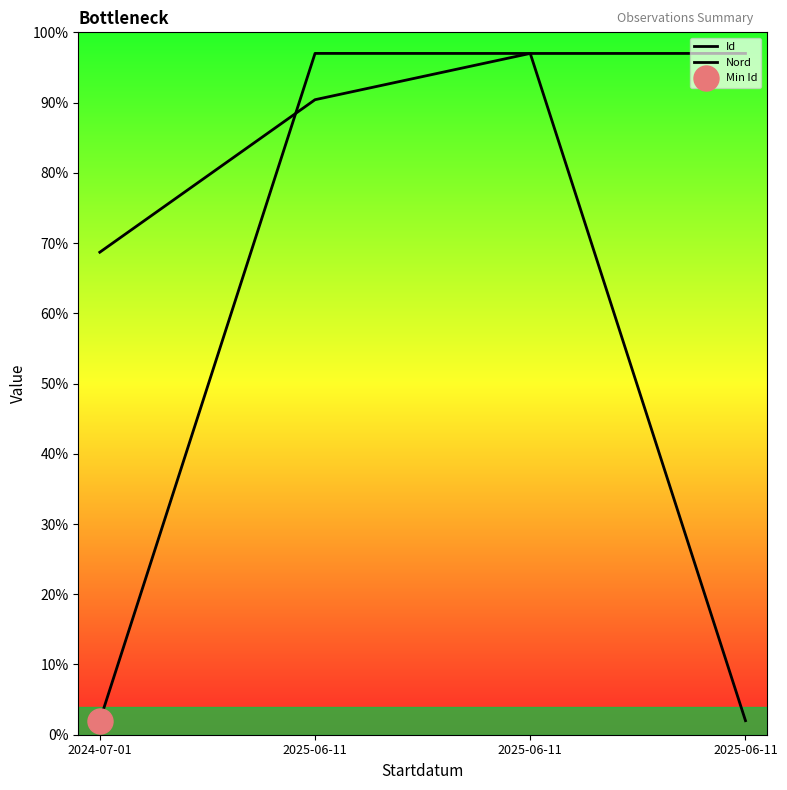

List the series in order of their peak value, lowest first.

Id, Nord